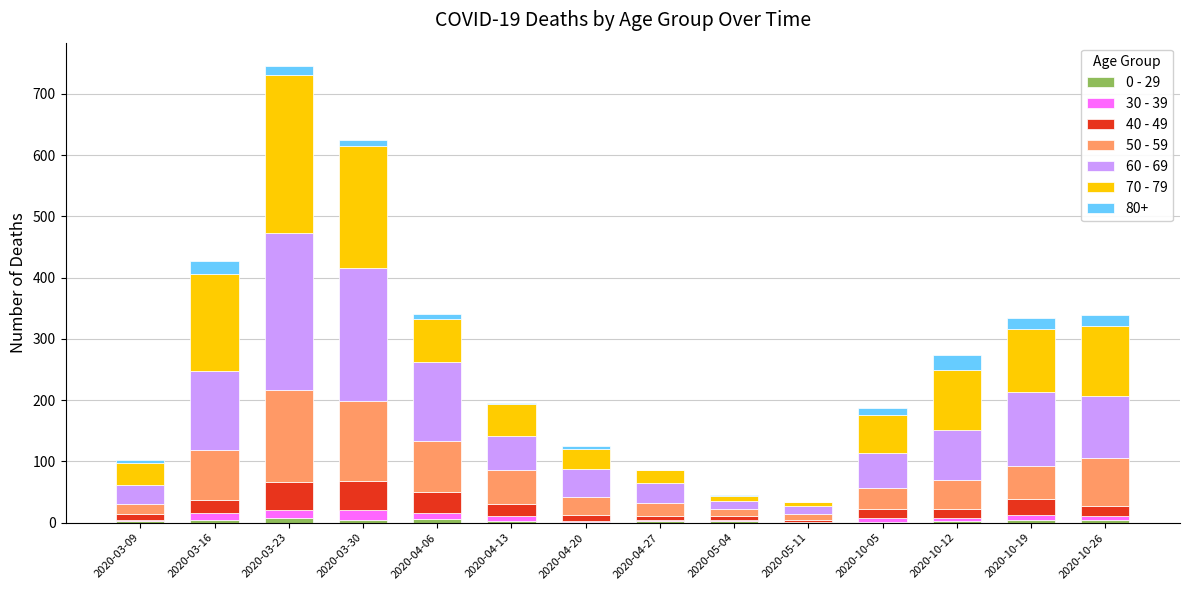

At which category is the sum across all series the highest?

2020-03-23